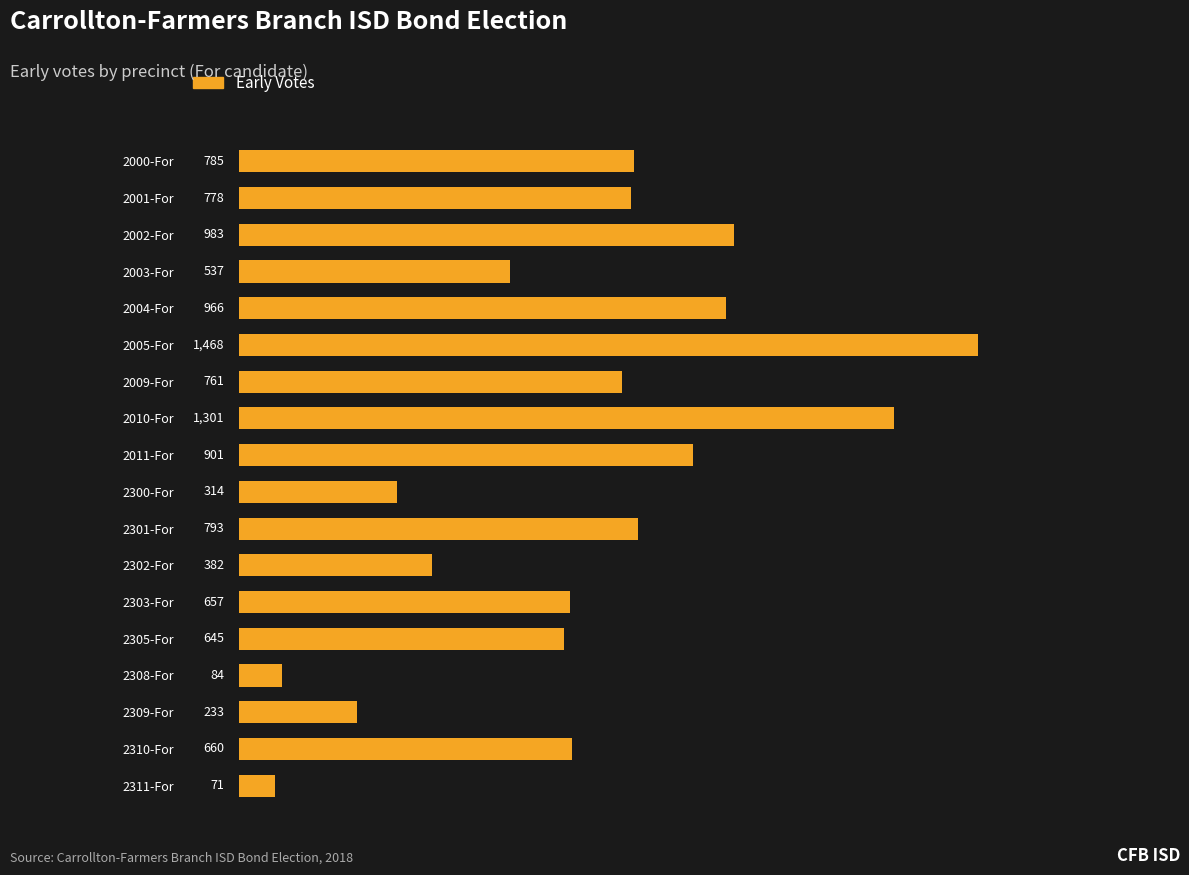

What is the sum of all values?

12319